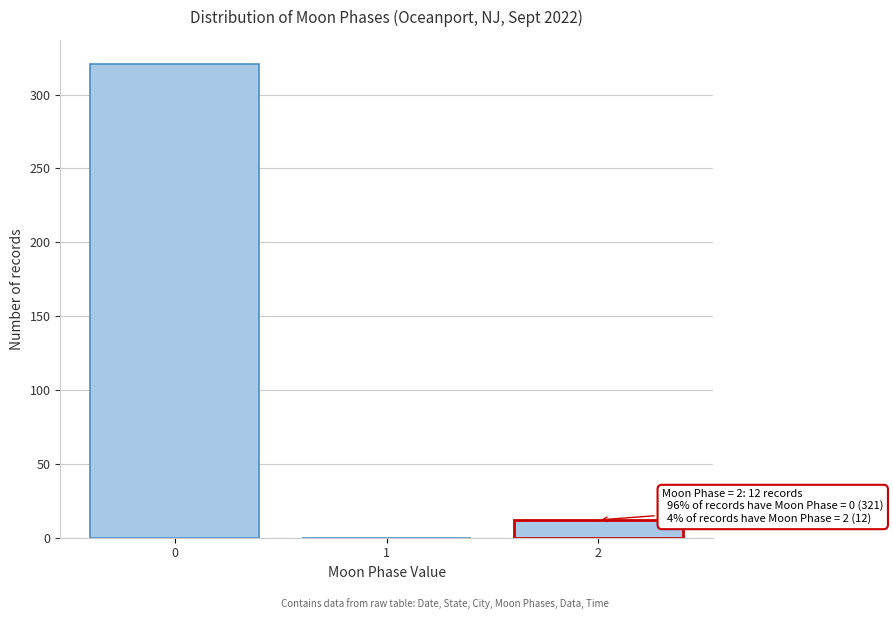

Reading left to right, extract all data points from this chart.

0=321	1=0	2=12